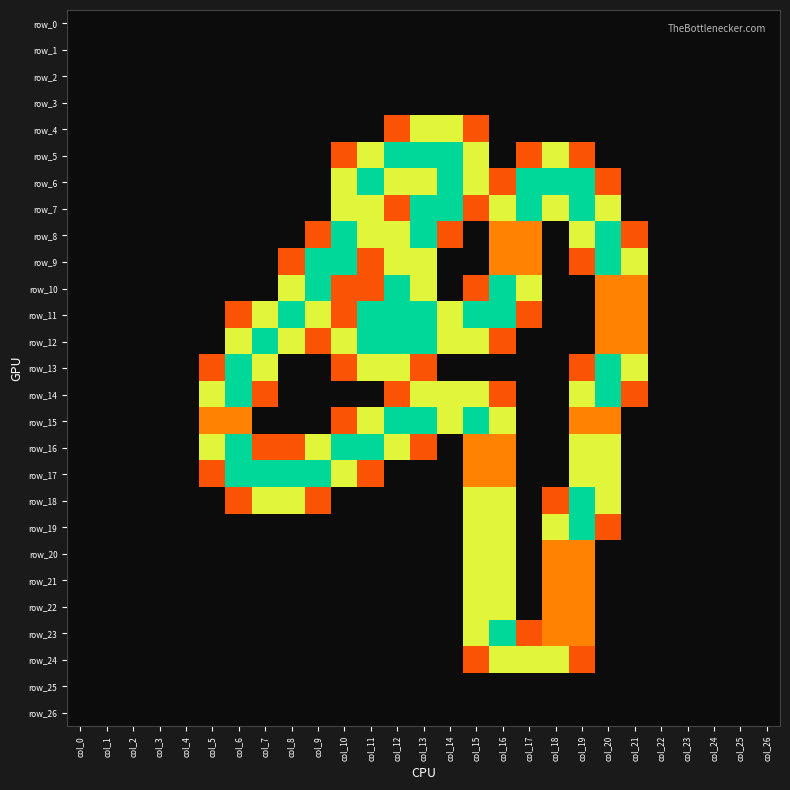

What is the difference between the row_13 values at col_19 and col_6?

1.2